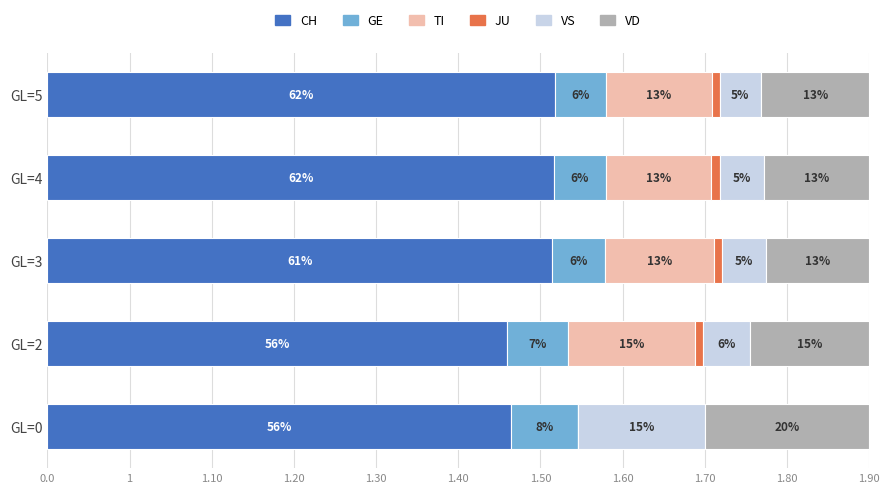

What are all the series names shown in the legend?

CH, GE, TI, JU, VS, VD